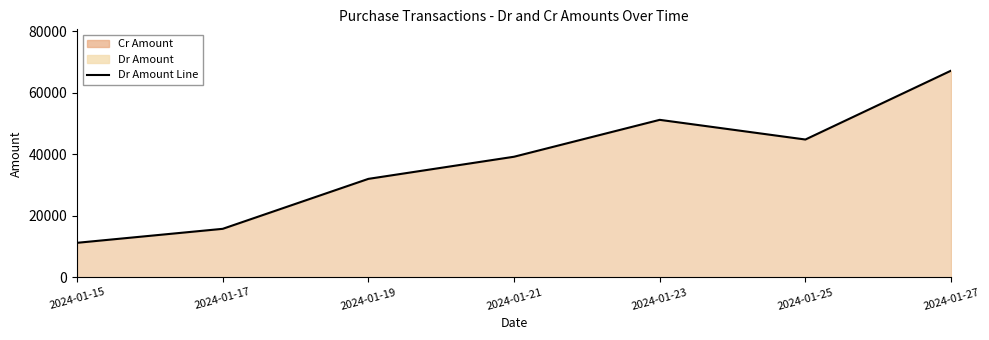

The chart shows a value of 18427 at 2024-01-15. True or false?

False